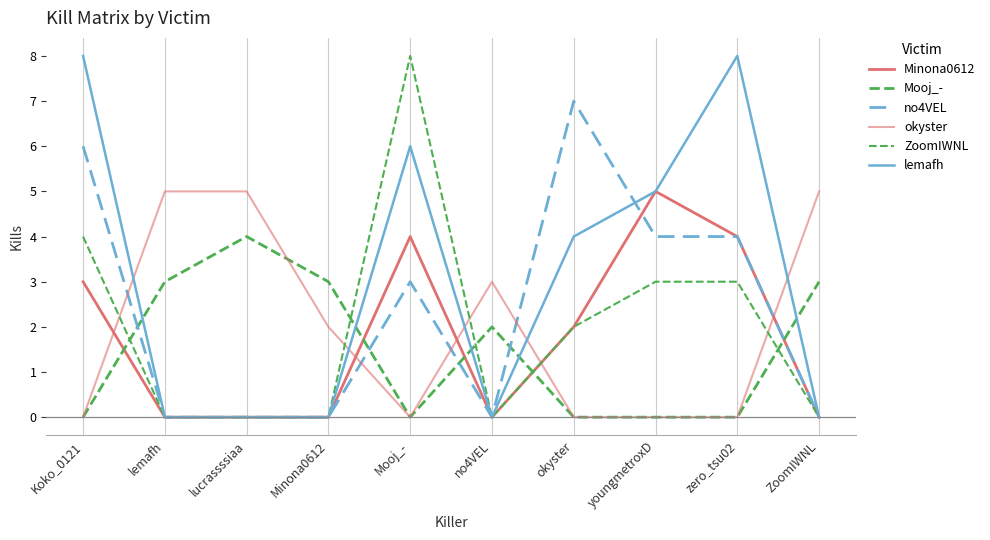

True or false: ZoomIWNL and Minona0612 cross at least once.

False